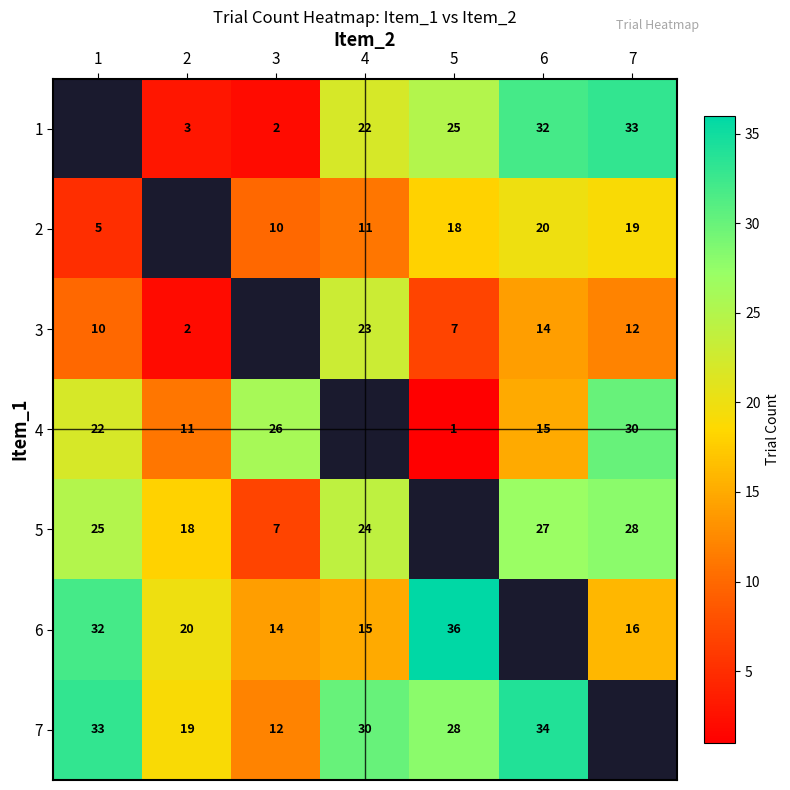

The value of 5 at 6 is 37. True or false?

False